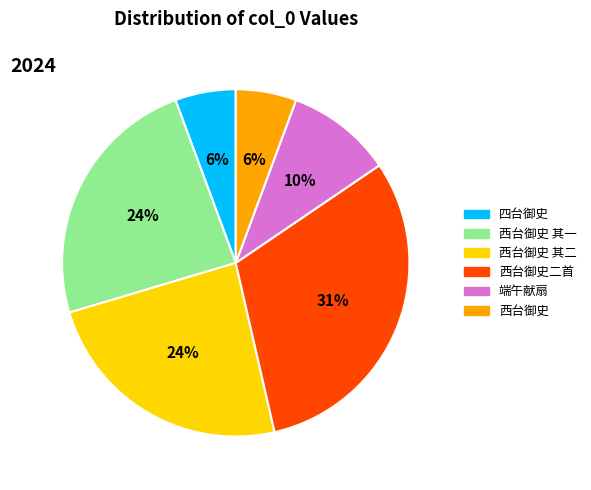

Is there a majority slice in this chart?

No